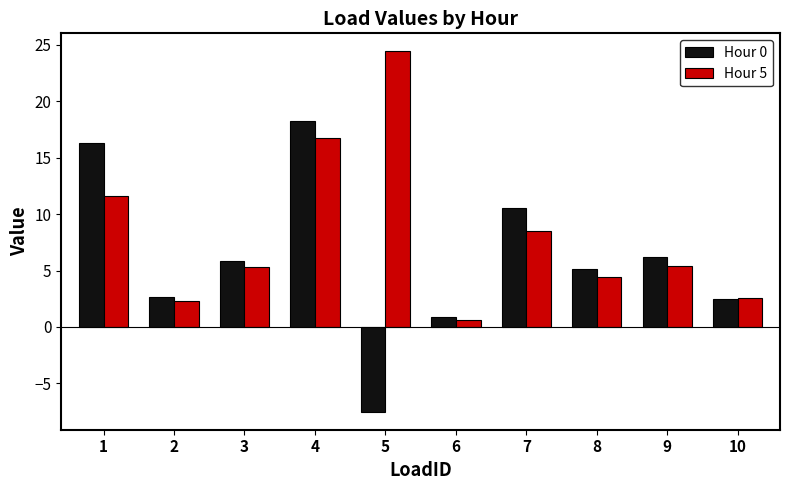

What is the smallest value displayed?

-7.5